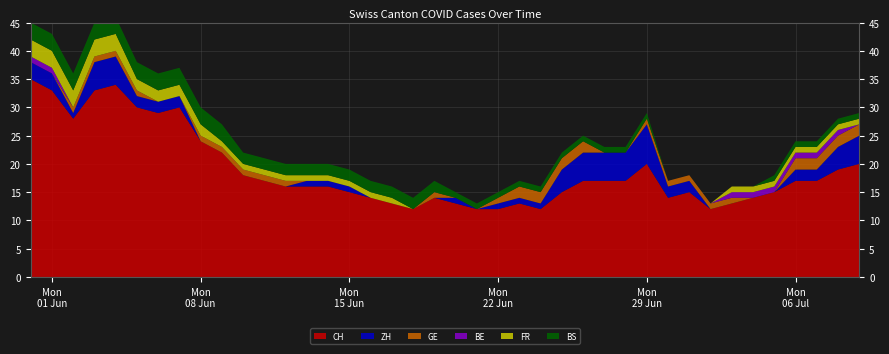

Reading right to left, list all the values displayed in this chart.

CH: 2020-07-09=20	2020-07-08=19	2020-07-07=17	2020-07-06=17	2020-07-05=15	2020-07-04=14	2020-07-03=13	2020-07-02=12	2020-07-01=15	2020-06-30=14	2020-06-29=20	2020-06-28=17	2020-06-27=17	2020-06-26=17	2020-06-25=15	2020-06-24=12	2020-06-23=13	2020-06-22=12	2020-06-21=12	2020-06-20=13	2020-06-19=14	2020-06-18=12	2020-06-17=13	2020-06-16=14	2020-06-15=15	2020-06-14=16	2020-06-13=16	2020-06-12=16	2020-06-11=17	2020-06-10=18	2020-06-09=22	2020-06-08=24	2020-06-07=30	2020-06-06=29	2020-06-05=30	2020-06-04=34	2020-06-03=33	2020-06-02=28	2020-06-01=33	2020-05-31=35
ZH: 2020-07-09=5	2020-07-08=4	2020-07-07=2	2020-07-06=2	2020-07-05=0	2020-07-04=0	2020-07-03=0	2020-07-02=0	2020-07-01=2	2020-06-30=2	2020-06-29=7	2020-06-28=5	2020-06-27=5	2020-06-26=5	2020-06-25=4	2020-06-24=1	2020-06-23=1	2020-06-22=1	2020-06-21=0	2020-06-20=1	2020-06-19=0	2020-06-18=0	2020-06-17=0	2020-06-16=0	2020-06-15=1	2020-06-14=1	2020-06-13=1	2020-06-12=0	2020-06-11=0	2020-06-10=0	2020-06-09=0	2020-06-08=0	2020-06-07=2	2020-06-06=2	2020-06-05=2	2020-06-04=5	2020-06-03=5	2020-06-02=1	2020-06-01=3	2020-05-31=3
GE: 2020-07-09=2	2020-07-08=2	2020-07-07=2	2020-07-06=2	2020-07-05=0	2020-07-04=0	2020-07-03=1	2020-07-02=1	2020-07-01=1	2020-06-30=1	2020-06-29=1	2020-06-28=0	2020-06-27=0	2020-06-26=2	2020-06-25=2	2020-06-24=2	2020-06-23=2	2020-06-22=1	2020-06-21=0	2020-06-20=0	2020-06-19=1	2020-06-18=0	2020-06-17=0	2020-06-16=0	2020-06-15=0	2020-06-14=0	2020-06-13=0	2020-06-12=1	2020-06-11=1	2020-06-10=1	2020-06-09=1	2020-06-08=1	2020-06-07=0	2020-06-06=0	2020-06-05=1	2020-06-04=1	2020-06-03=1	2020-06-02=1	2020-06-01=0	2020-05-31=0
BE: 2020-07-09=0	2020-07-08=1	2020-07-07=1	2020-07-06=1	2020-07-05=1	2020-07-04=1	2020-07-03=1	2020-07-02=0	2020-07-01=0	2020-06-30=0	2020-06-29=0	2020-06-28=0	2020-06-27=0	2020-06-26=0	2020-06-25=0	2020-06-24=0	2020-06-23=0	2020-06-22=0	2020-06-21=0	2020-06-20=0	2020-06-19=0	2020-06-18=0	2020-06-17=0	2020-06-16=0	2020-06-15=0	2020-06-14=0	2020-06-13=0	2020-06-12=0	2020-06-11=0	2020-06-10=0	2020-06-09=0	2020-06-08=0	2020-06-07=0	2020-06-06=0	2020-06-05=0	2020-06-04=0	2020-06-03=0	2020-06-02=0	2020-06-01=1	2020-05-31=1
FR: 2020-07-09=1	2020-07-08=1	2020-07-07=1	2020-07-06=1	2020-07-05=1	2020-07-04=1	2020-07-03=1	2020-07-02=0	2020-07-01=0	2020-06-30=0	2020-06-29=0	2020-06-28=0	2020-06-27=0	2020-06-26=0	2020-06-25=0	2020-06-24=0	2020-06-23=0	2020-06-22=0	2020-06-21=0	2020-06-20=0	2020-06-19=0	2020-06-18=0	2020-06-17=1	2020-06-16=1	2020-06-15=1	2020-06-14=1	2020-06-13=1	2020-06-12=1	2020-06-11=1	2020-06-10=1	2020-06-09=1	2020-06-08=2	2020-06-07=2	2020-06-06=2	2020-06-05=2	2020-06-04=3	2020-06-03=3	2020-06-02=3	2020-06-01=3	2020-05-31=3
BS: 2020-07-09=1	2020-07-08=1	2020-07-07=1	2020-07-06=1	2020-07-05=1	2020-07-04=0	2020-07-03=0	2020-07-02=0	2020-07-01=0	2020-06-30=0	2020-06-29=1	2020-06-28=1	2020-06-27=1	2020-06-26=1	2020-06-25=1	2020-06-24=1	2020-06-23=1	2020-06-22=1	2020-06-21=1	2020-06-20=1	2020-06-19=2	2020-06-18=2	2020-06-17=2	2020-06-16=2	2020-06-15=2	2020-06-14=2	2020-06-13=2	2020-06-12=2	2020-06-11=2	2020-06-10=2	2020-06-09=3	2020-06-08=3	2020-06-07=3	2020-06-06=3	2020-06-05=3	2020-06-04=3	2020-06-03=3	2020-06-02=3	2020-06-01=3	2020-05-31=3